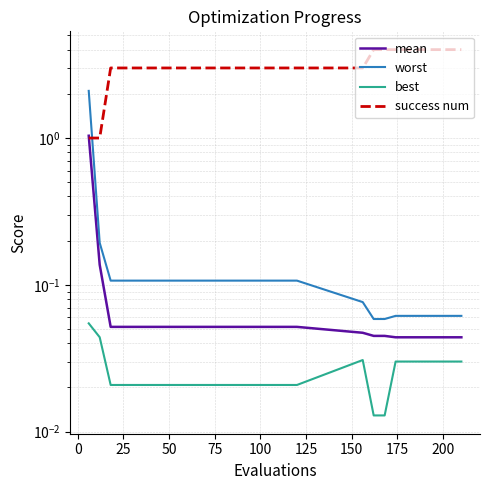

Is this an area chart (filled region under the line)?

No